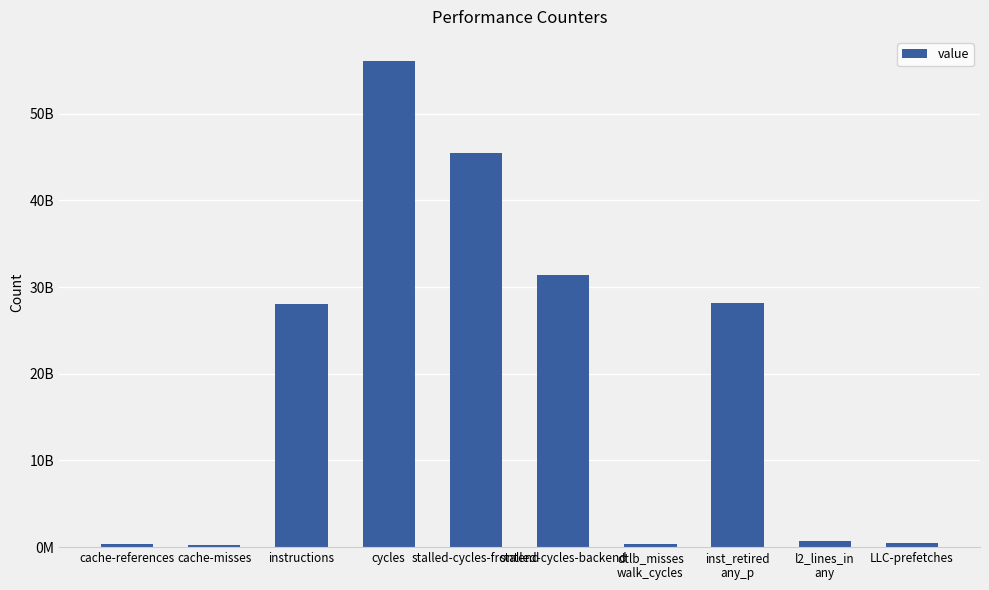

List the labels in order of value, largest first.

cycles, stalled-cycles-frontend, stalled-cycles-backend, inst_retired
any_p, instructions, l2_lines_in
any, LLC-prefetches, dtlb_misses
walk_cycles, cache-references, cache-misses